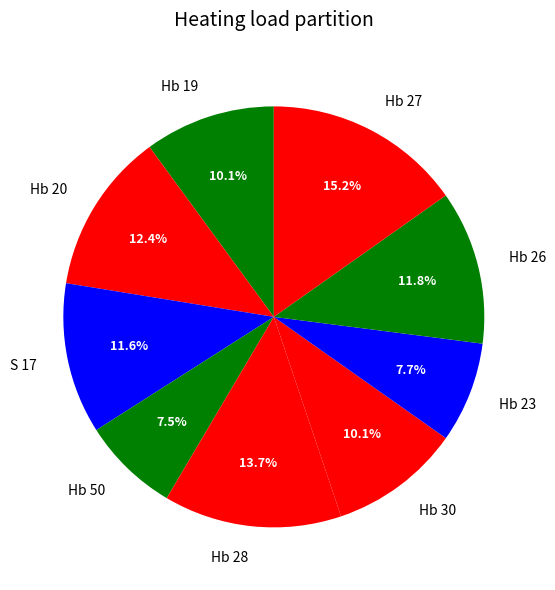

What percentage is the Hb 26 slice, to the nearest percent?

12%